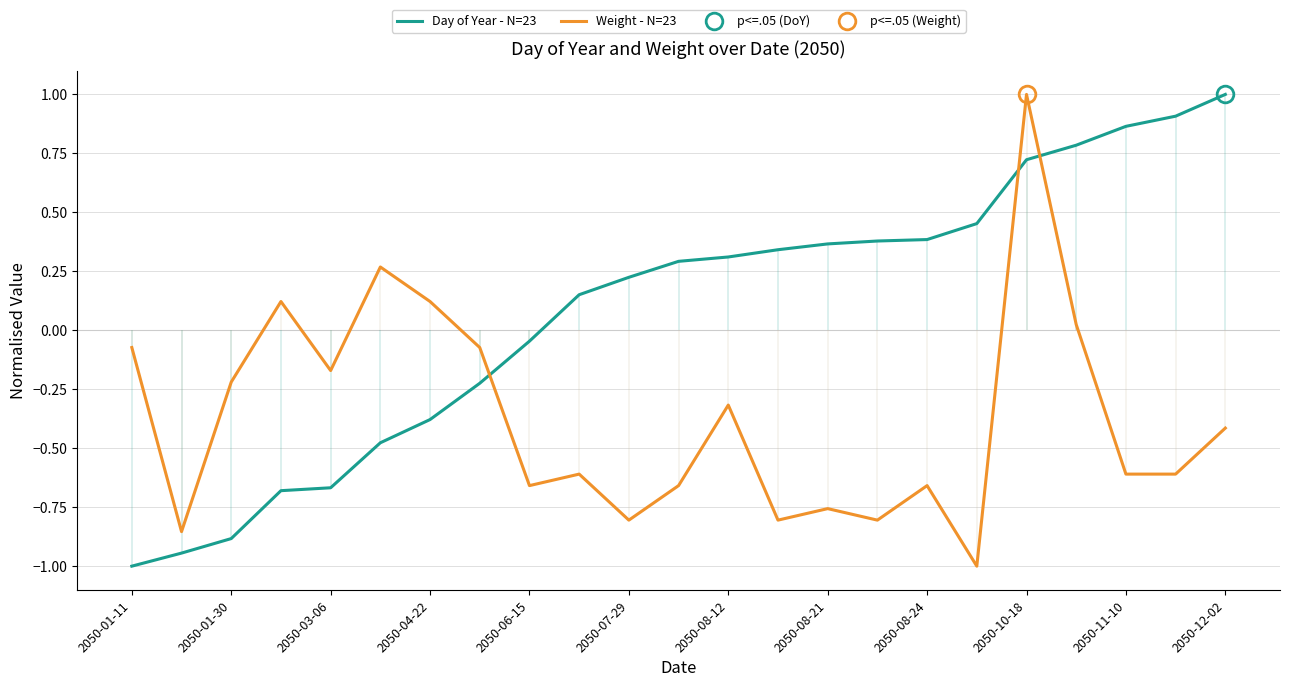

The Weight - N=23 series shows -0.1 at 2050-01-30. True or false?

False